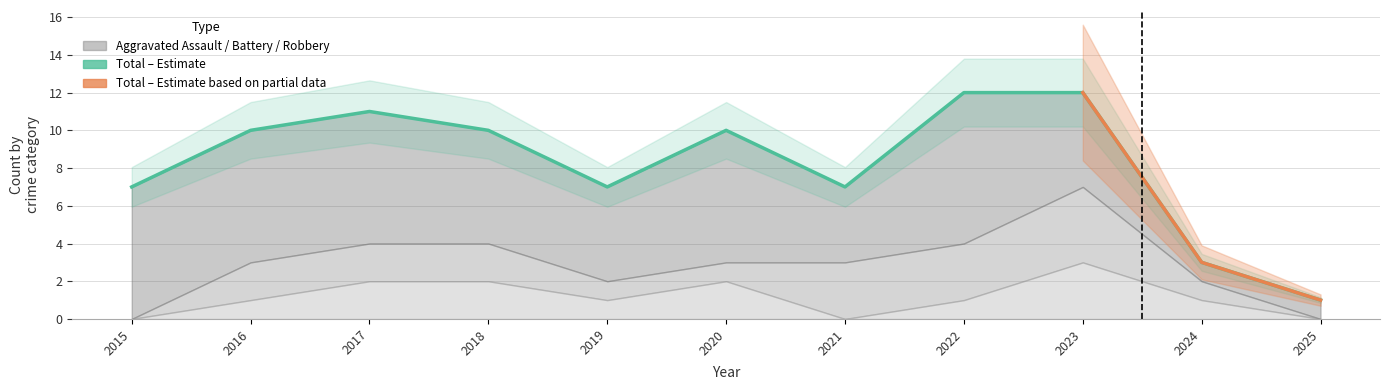

True or false: Aggravated Battery and Robbery intersect in this chart.

False